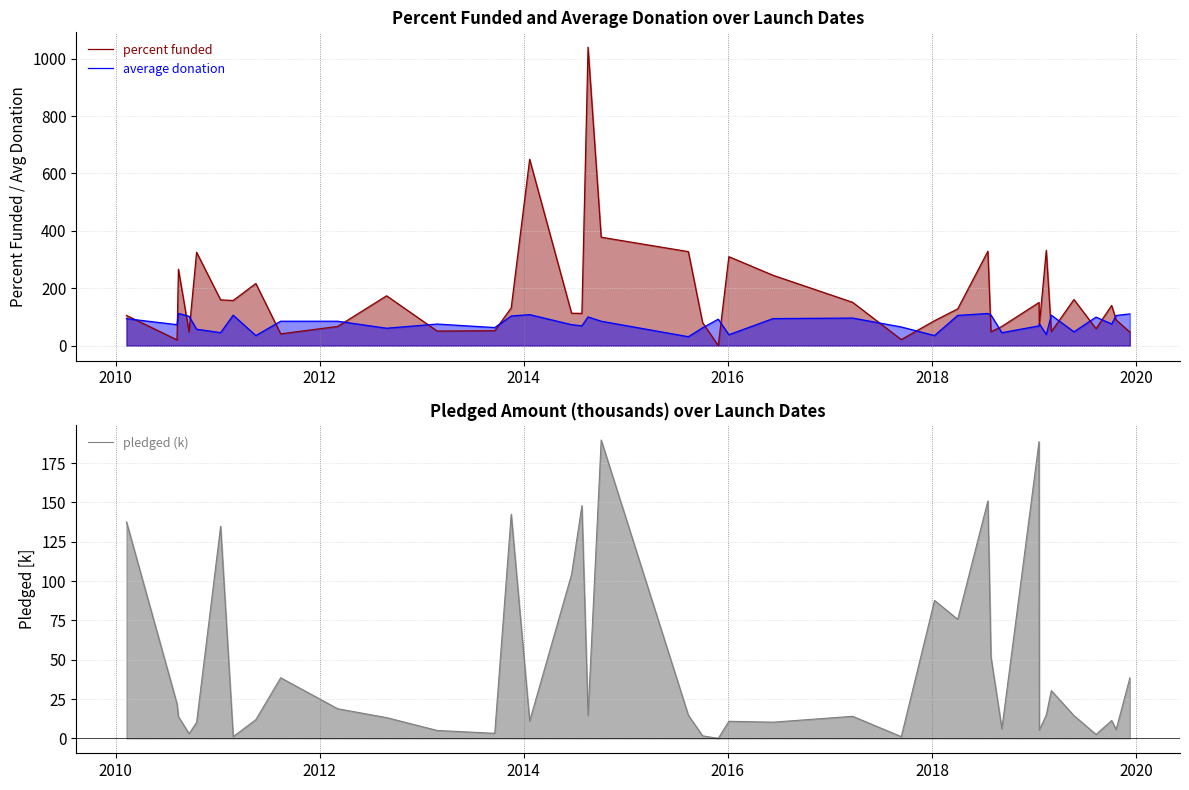

Reading left to right, extract all data points from this chart.

percent funded: 105.2	19.9	266.1	48.1	325.3	159.4	157.3	216.4	41.0	66.8	173.6	50.8	51.7	131.5	649.5	112.8	112.2	1040.0	377.8	327.6	80.0	0.0	310.0	245.1	150.8	21.0	86.8	128.1	328.9	48.2	66.9	150.3	69.3	332.0	48.5	160.6	59.0	140.0	89.3	47.3
average donation: 94.0	72.9	112.2	102.3	57.1	45.1	106.0	35.0	85.0	85.0	60.6	75.1	62.9	103.2	108.0	73.0	69.1	100.0	85.0	31.0	62.0	92.2	38.0	94.2	96.0	64.9	35.0	105.2	112.0	106.6	45.0	68.8	75.8	39.0	106.0	48.0	99.3	75.3	105.0	110.4
pledged (k): 137.6	21.9	13.8	3.0	10.1	134.8	1.1	11.9	38.5	18.8	13.2	5.0	3.2	142.5	11.0	104.3	147.9	14.6	189.7	14.7	1.6	0.0	10.8	10.3	14.0	1.1	87.7	75.7	151.0	51.8	6.1	188.6	5.3	14.9	30.3	14.5	2.5	11.3	5.6	38.4